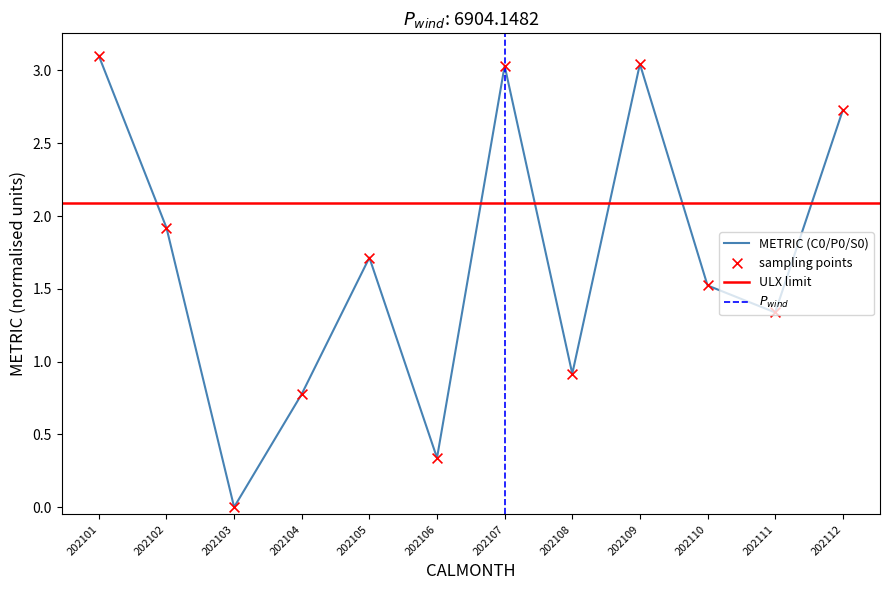

What is the change in value from 202106 to 202108?

+0.6